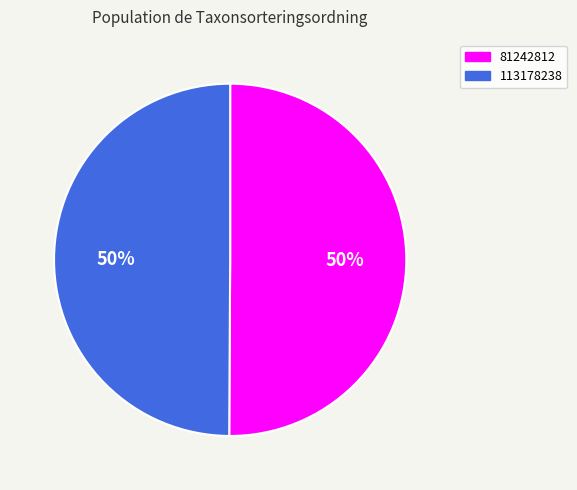

What percentage is the 81242812 slice, to the nearest percent?

50%